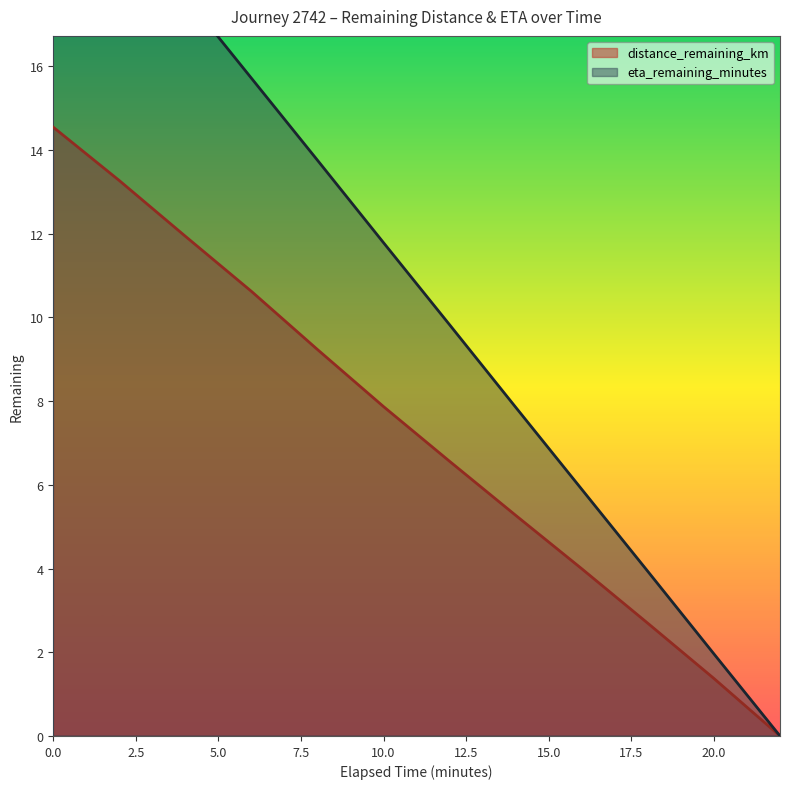

Does the chart have visible grid lines?

No